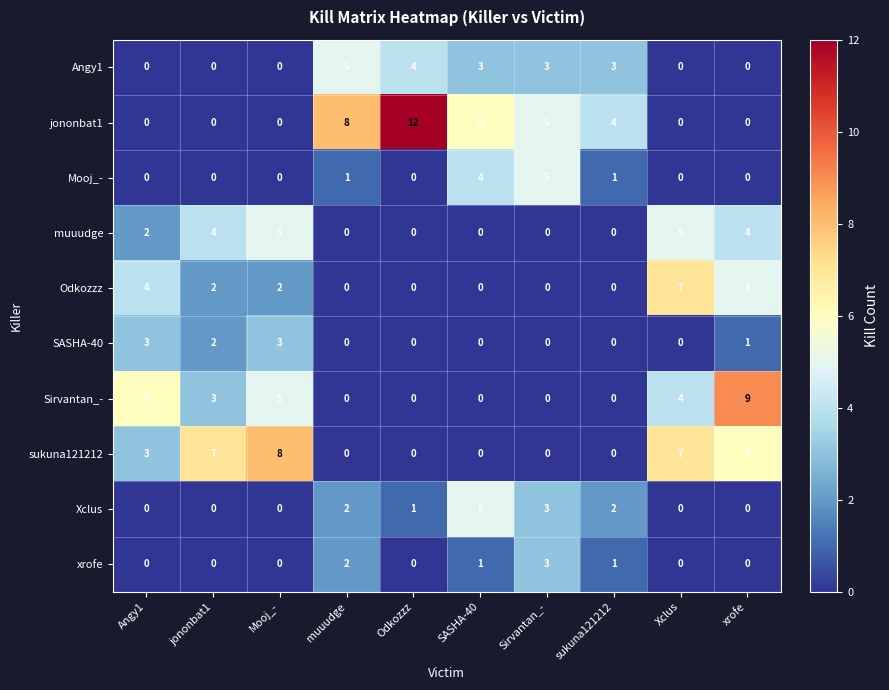

At how many categories does at least one series exceed 1?

10